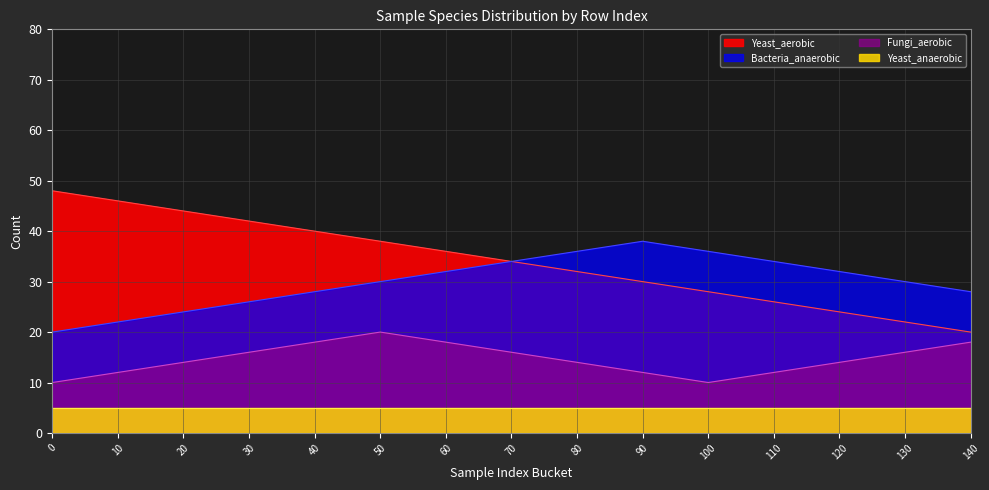

What is the maximum value shown in the chart?

48